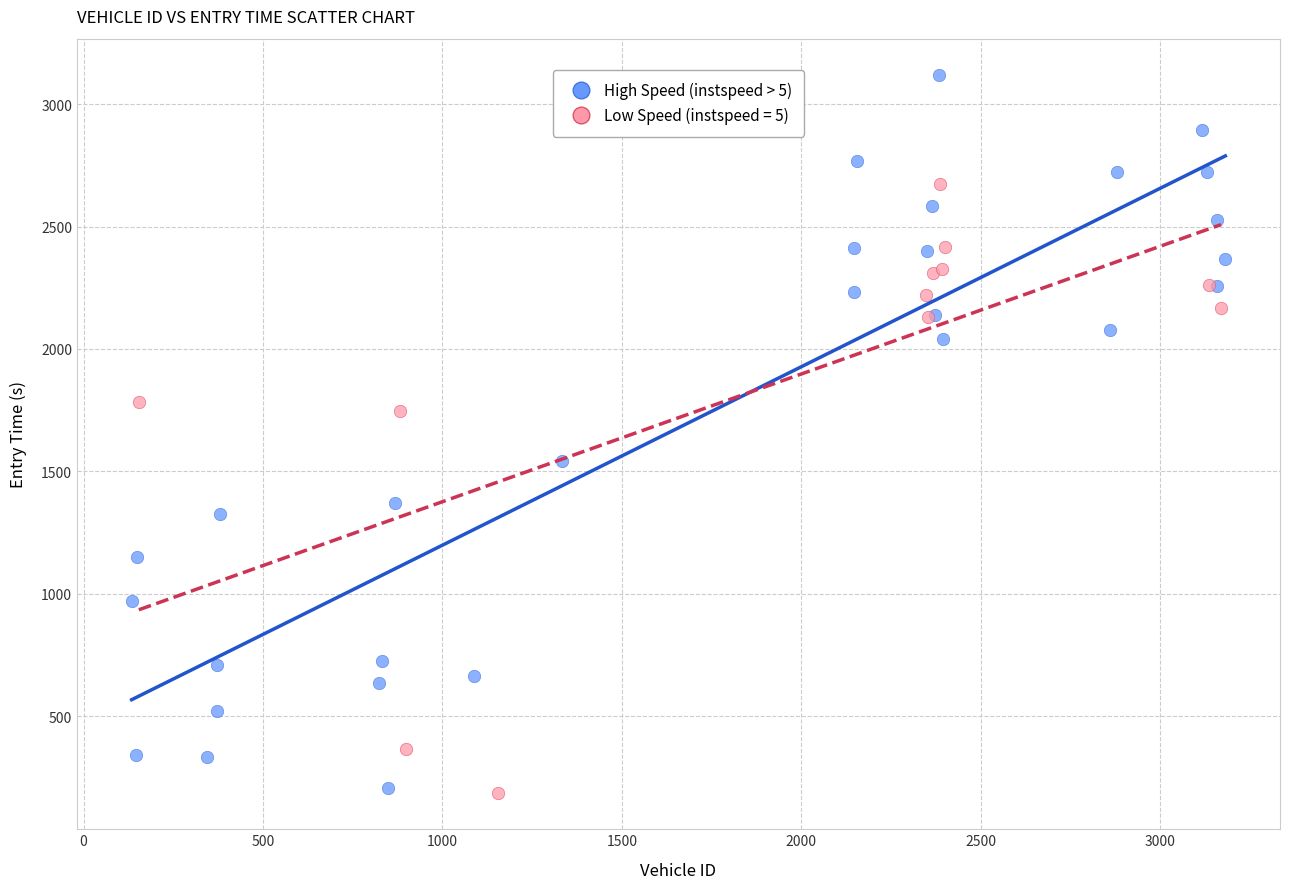

Which series contains the highest Y value?

High Speed (instspeed > 5)